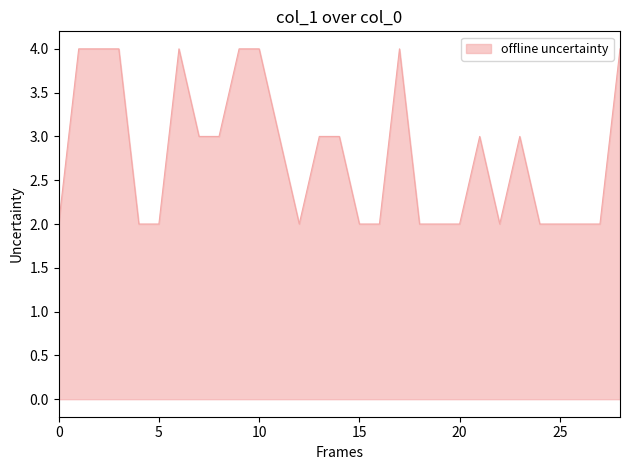

What is the greatest value displayed?

4